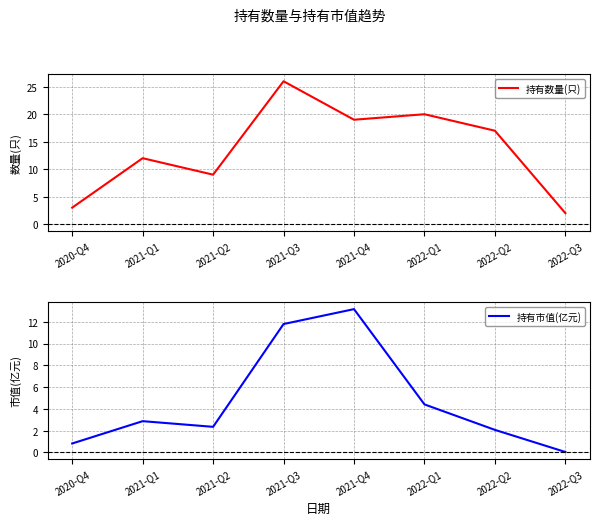

Reading right to left, transcribe all the data shown in this chart.

持有数量(只): 2.0	17.0	20.0	19.0	26.0	9.0	12.0	3.0
持有市值(亿元): 0.0	2.1	4.4	13.2	11.8	2.4	2.9	0.8